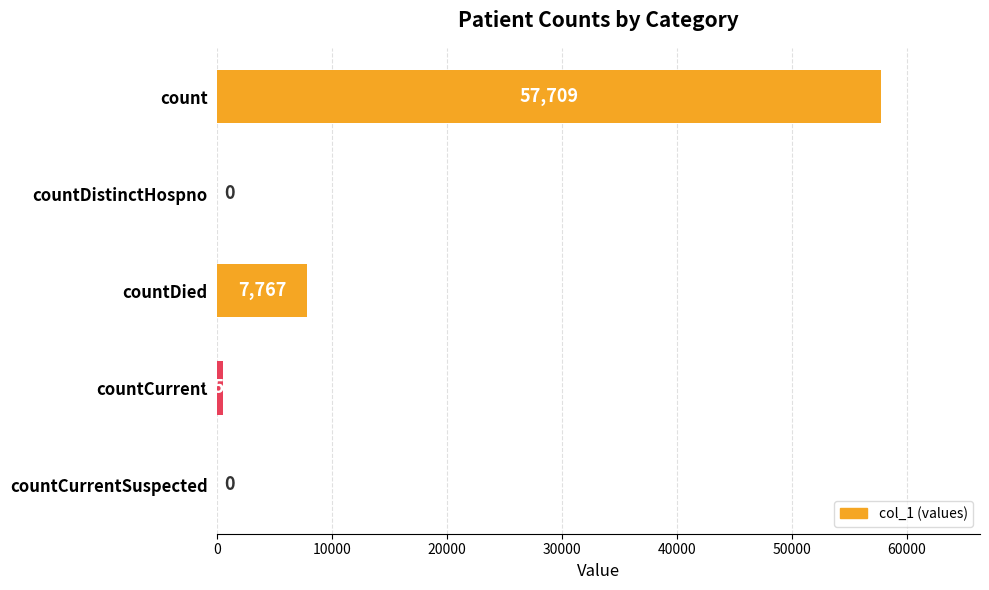

How many data points does each series have?

5